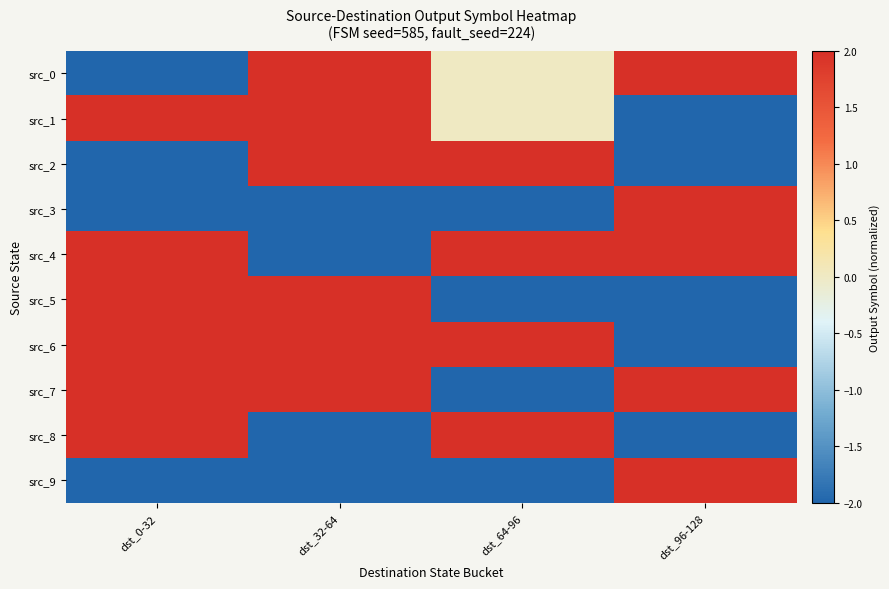

Count the number of data series in this chart.

10